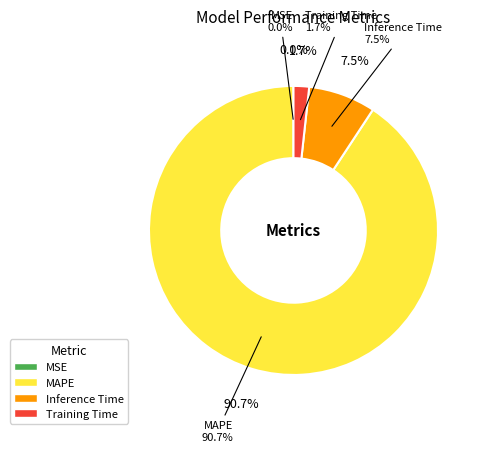

What portion of the pie excludes Training Time?

98.3%